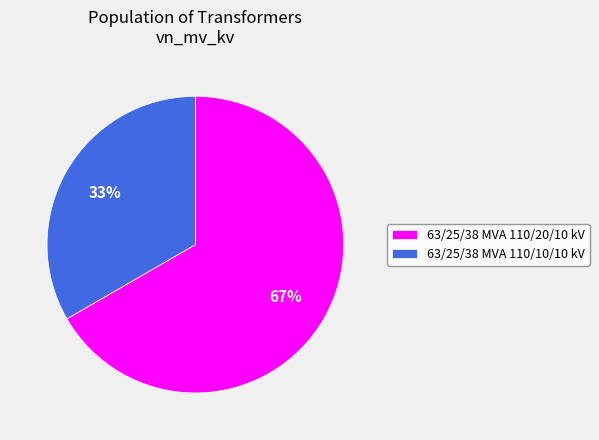

Is there any slice that represents more than half of the pie?

Yes